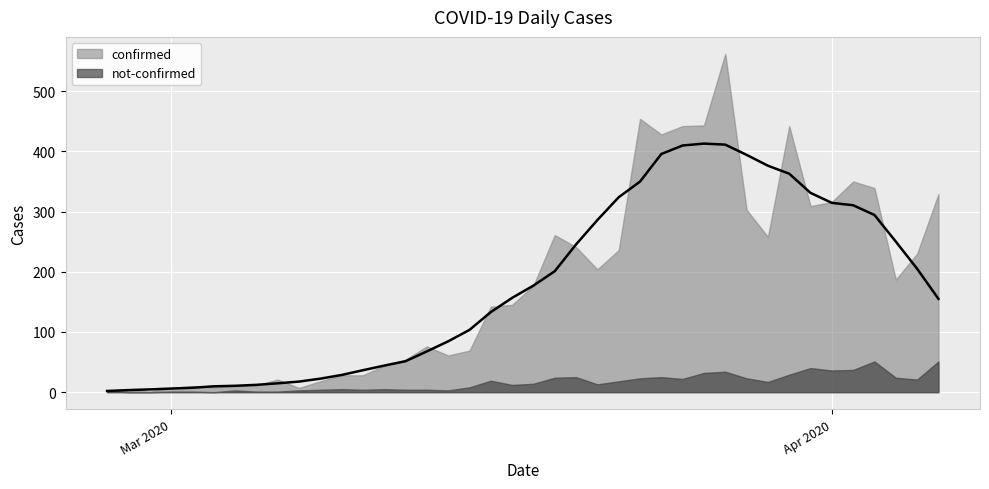

Between 2020-02-27 and 2020-03-19, which series saw the biggest shift?

confirmed